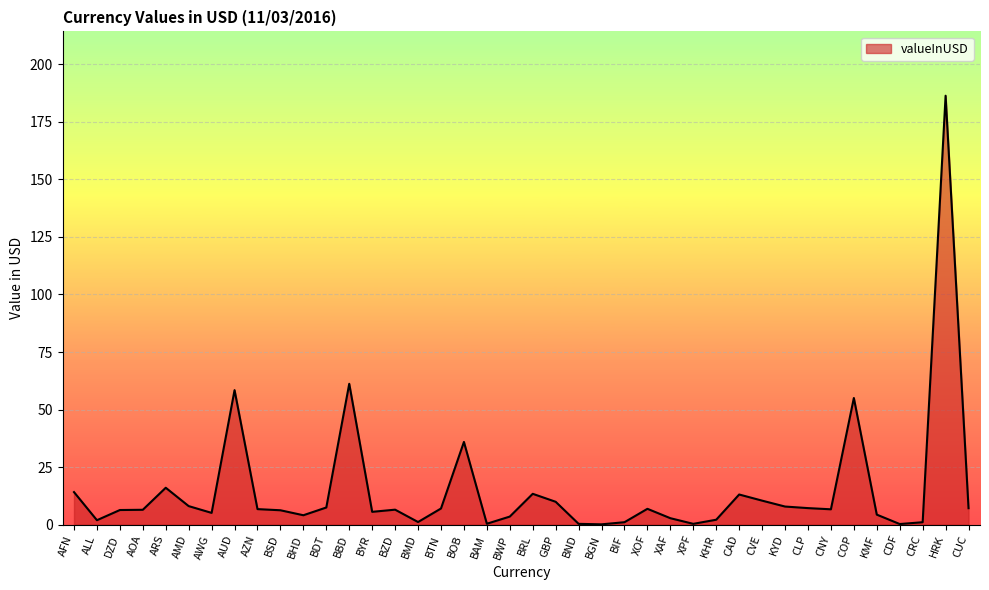

What is the greatest value displayed?

186.4